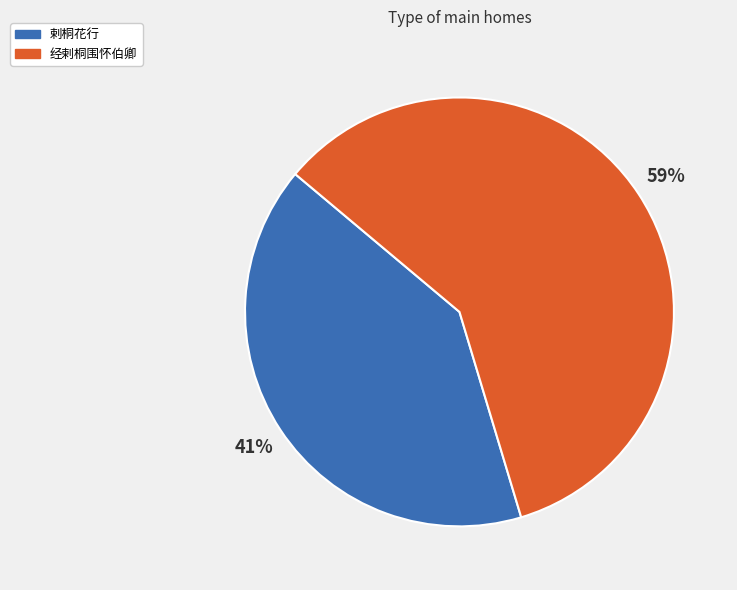

To the nearest percent, what portion does 经剌桐围怀伯卿 represent?

59%